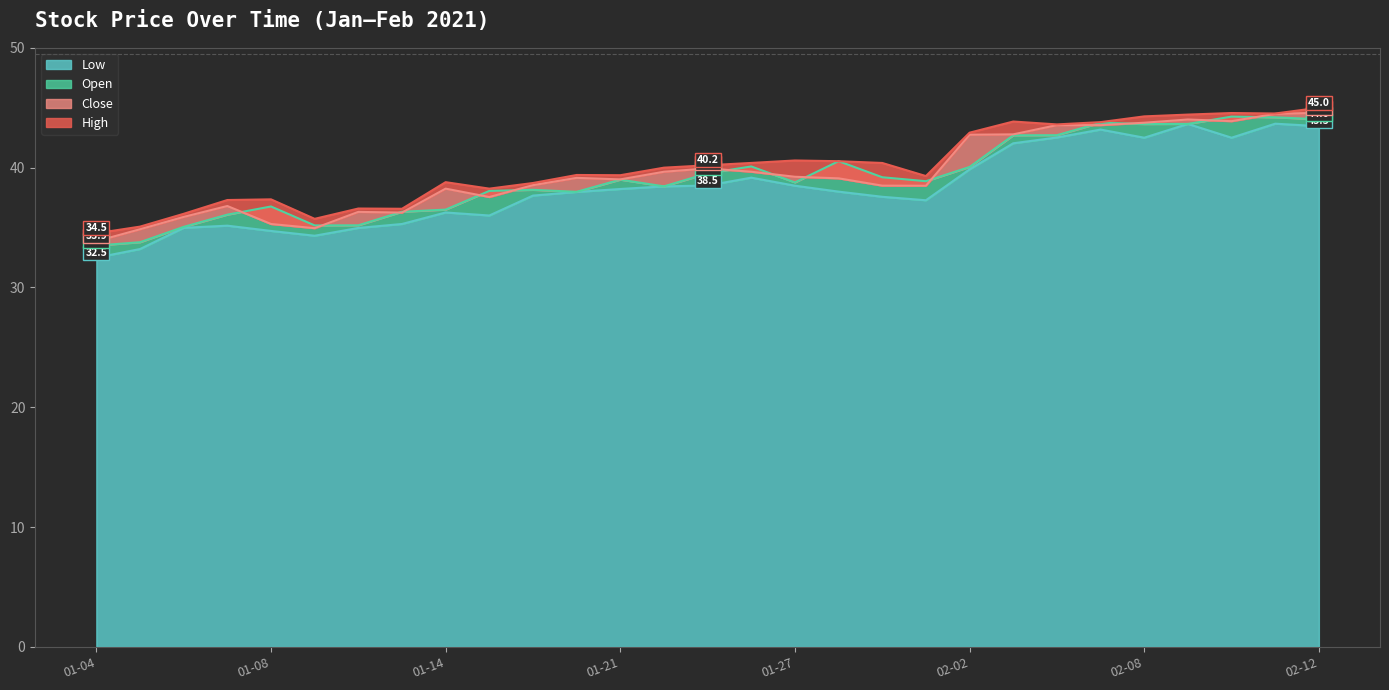

What is the value of the Open point at the 3rd from the left?

35.1